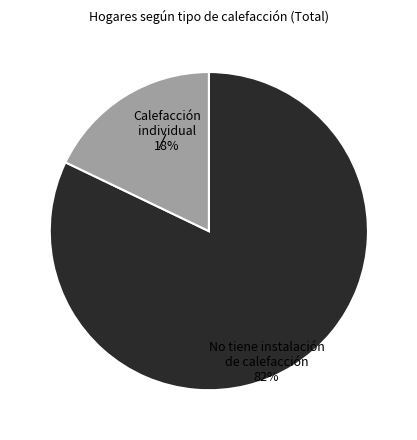

Which category has the biggest portion of the pie?

No tiene instalación de calefacción